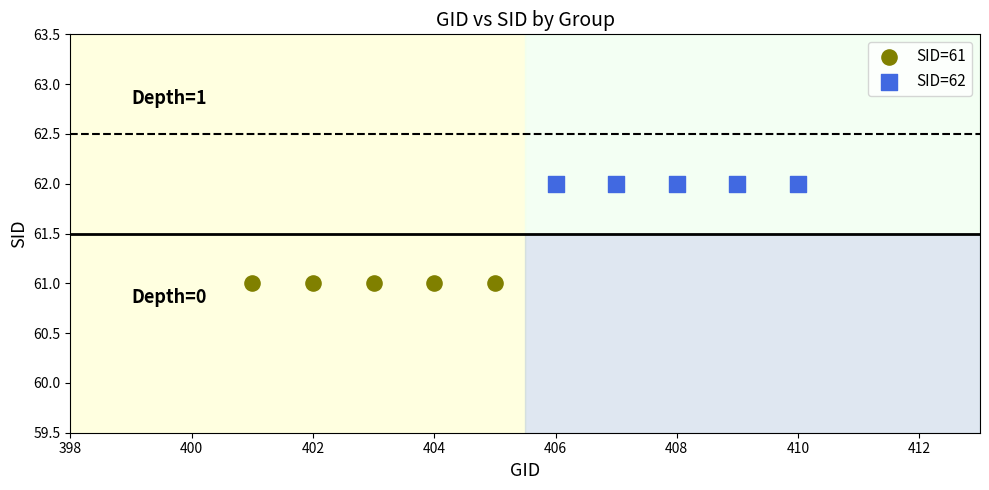

Which series contains the highest Y value?

SID=62